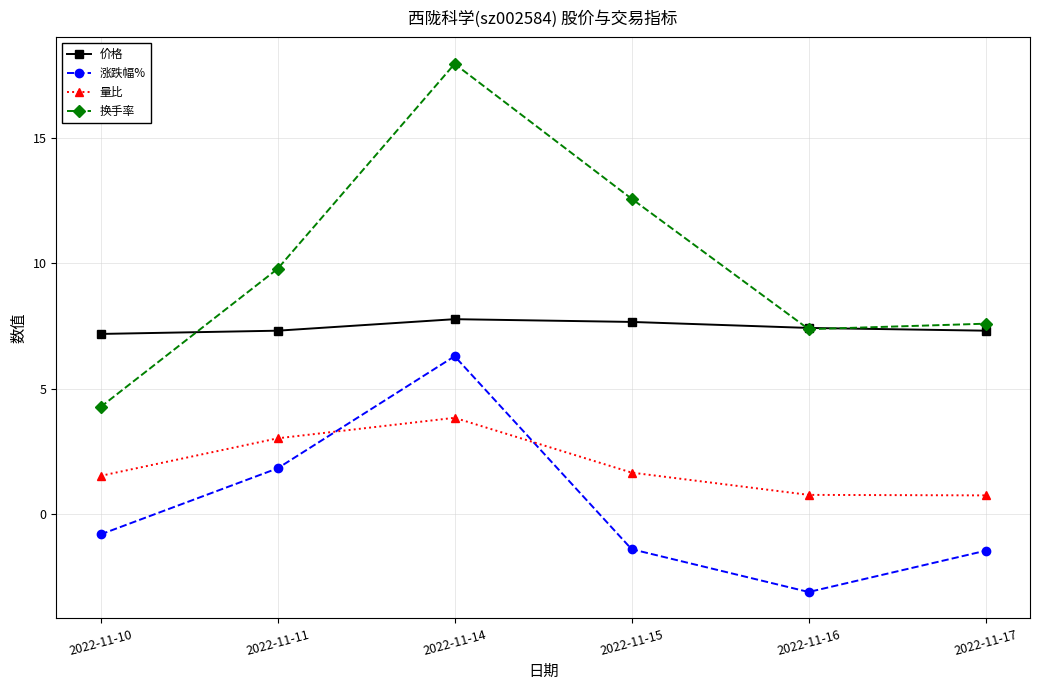

How many categories are shown in the chart?

6